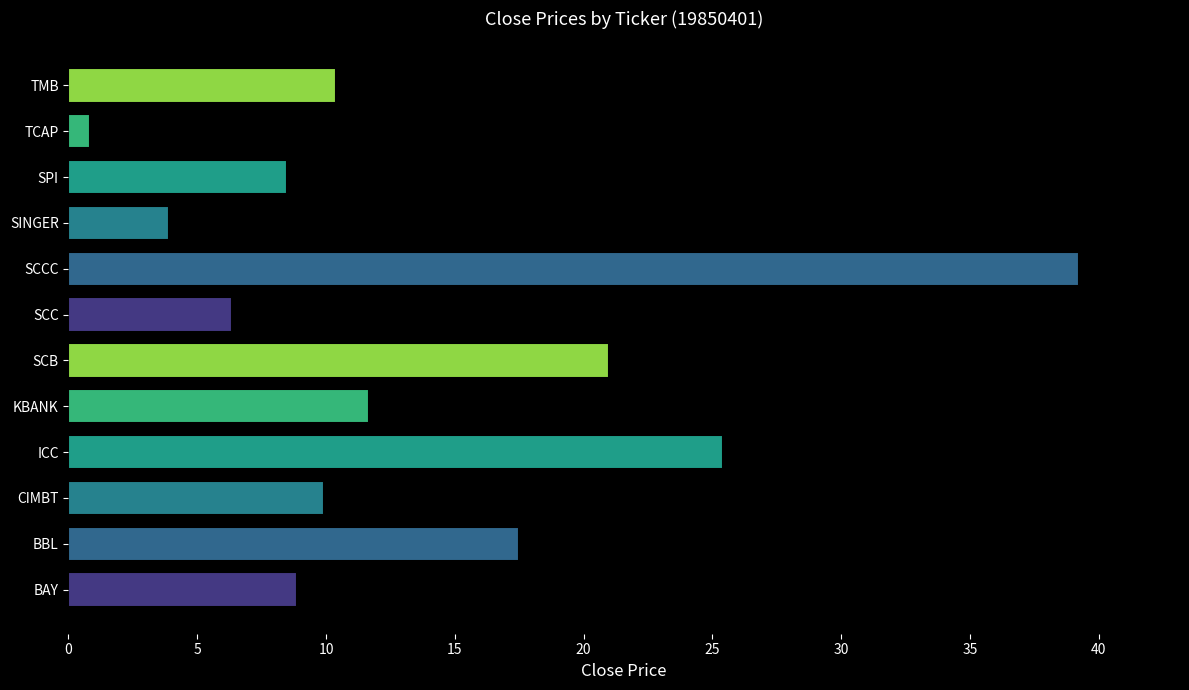

Which label corresponds to the largest value in the chart?

SCCC